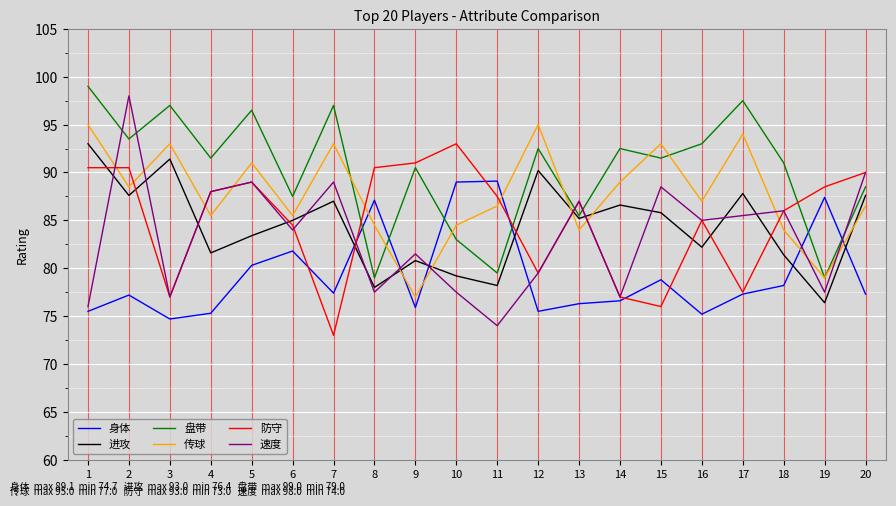

What is the lowest value of the 传球 series?

77.0